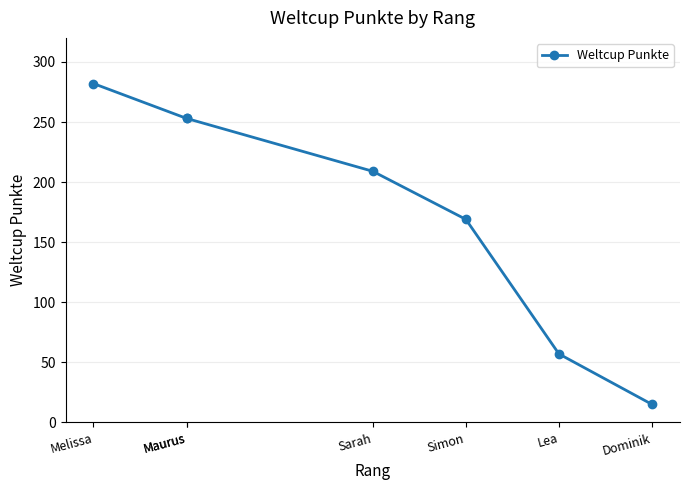

Is it true that the value at Melissa is 282?

True